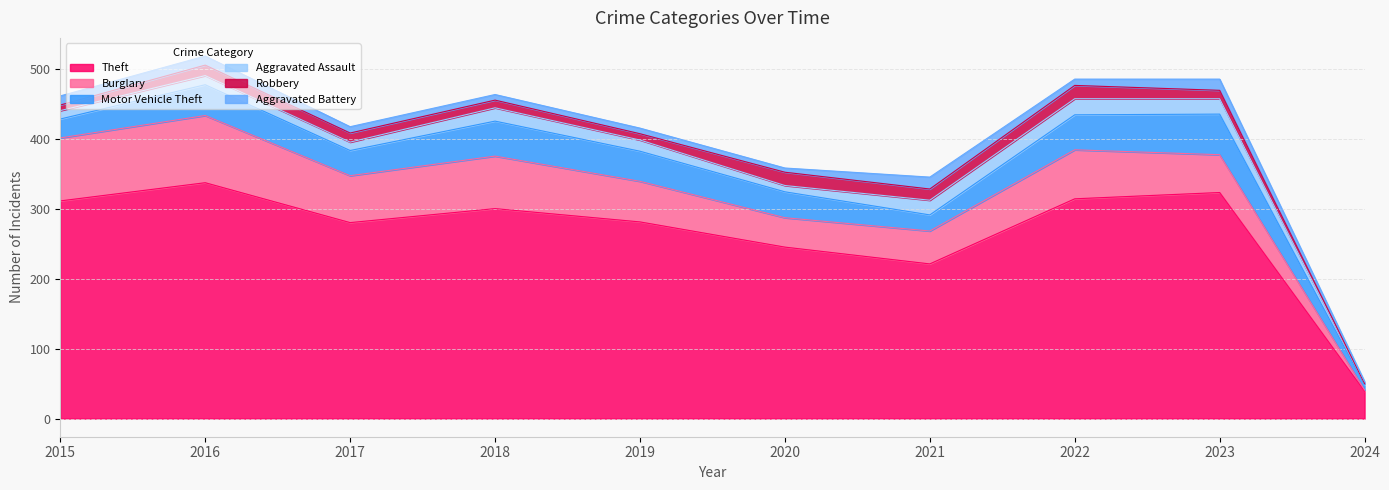

What is the total value across all series at 2016?

518